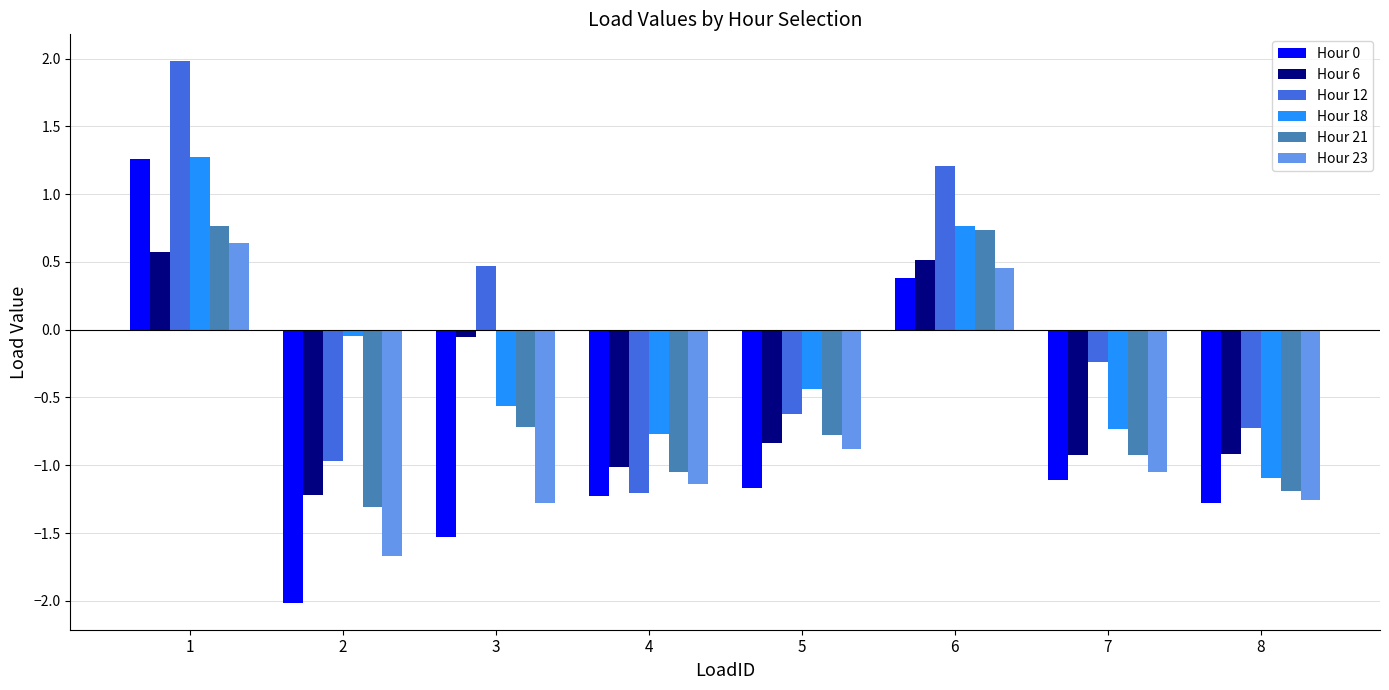

How many values in Hour 0 are above zero?

2